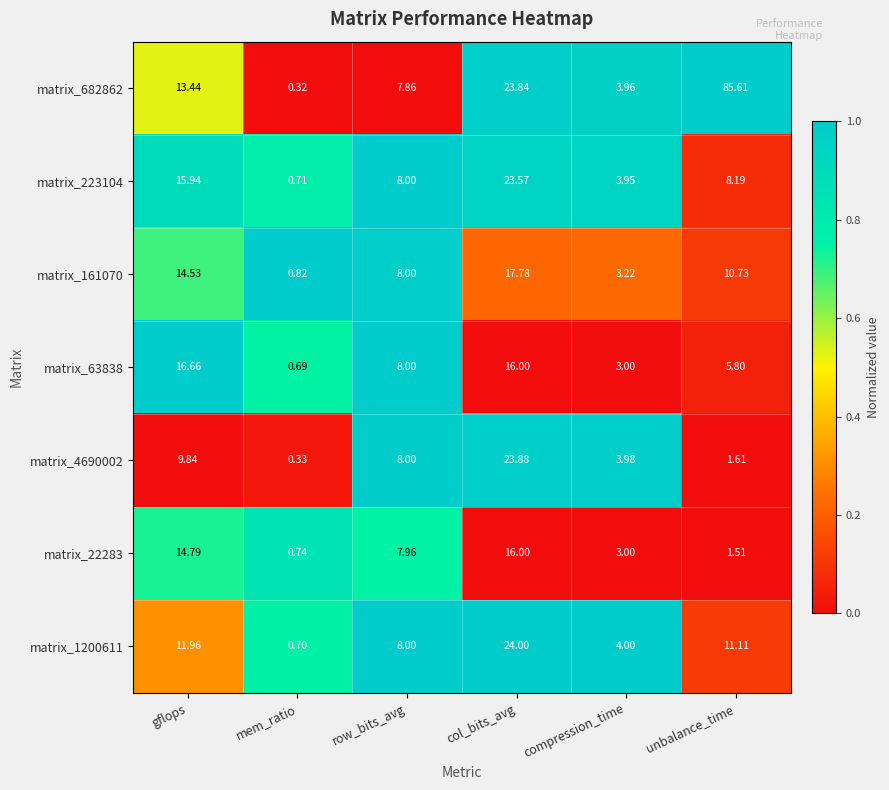

At which category is the sum across all series the highest?

col_bits_avg